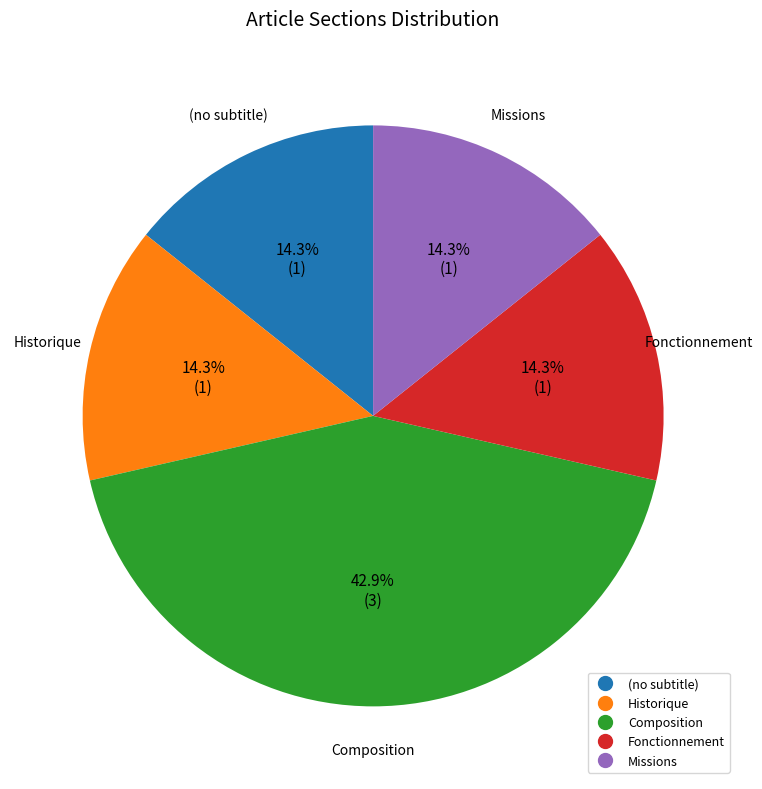

Is there a majority slice in this chart?

No